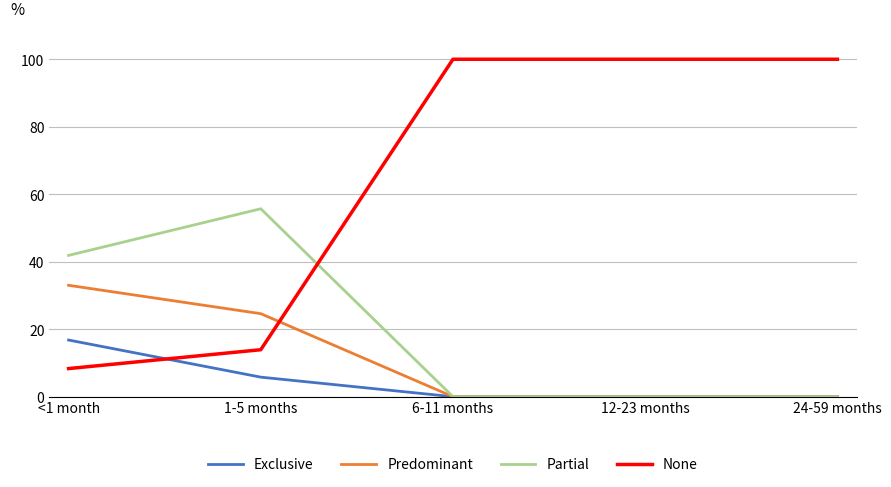

Count the number of data series in this chart.

4